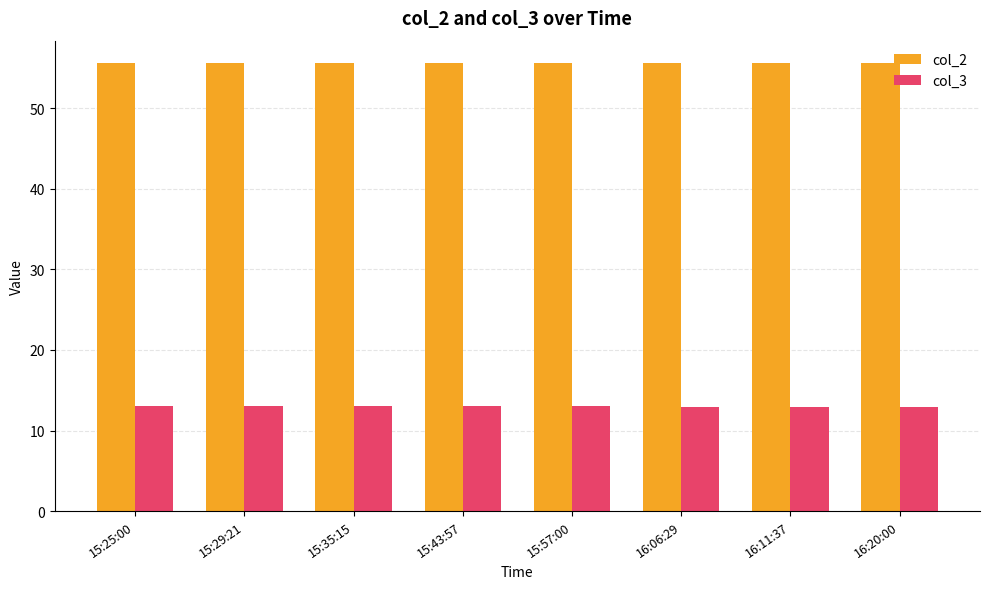

How many series are shown in this chart?

2